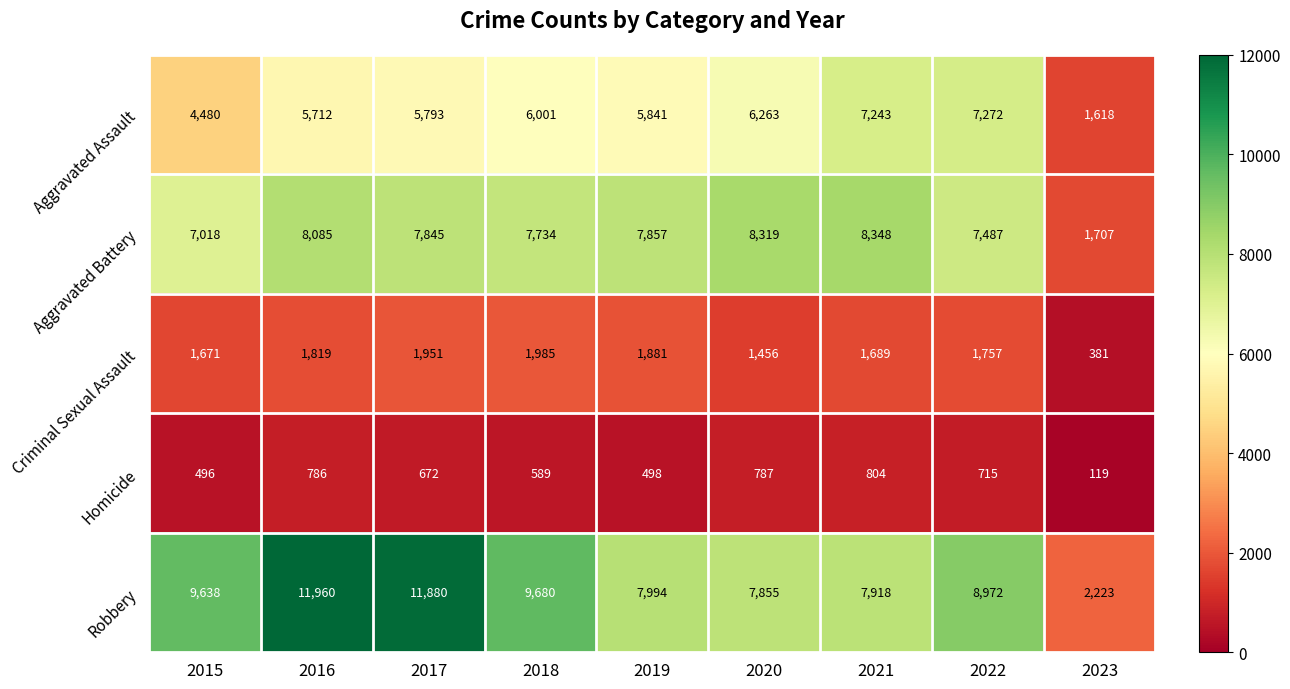

What is the maximum value for Aggravated Battery?

8348